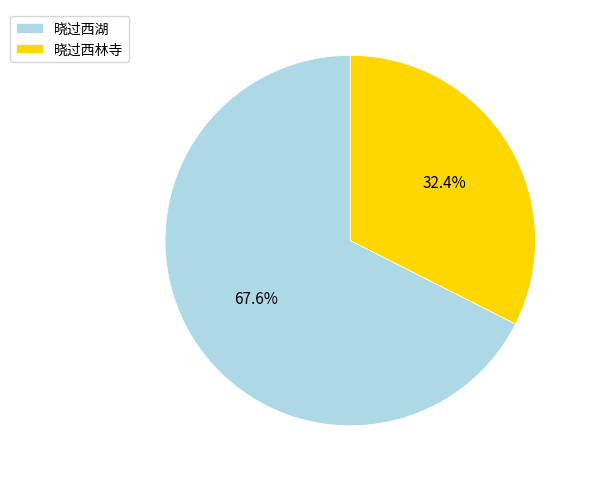

To the nearest percent, what portion does 晓过西湖 represent?

68%